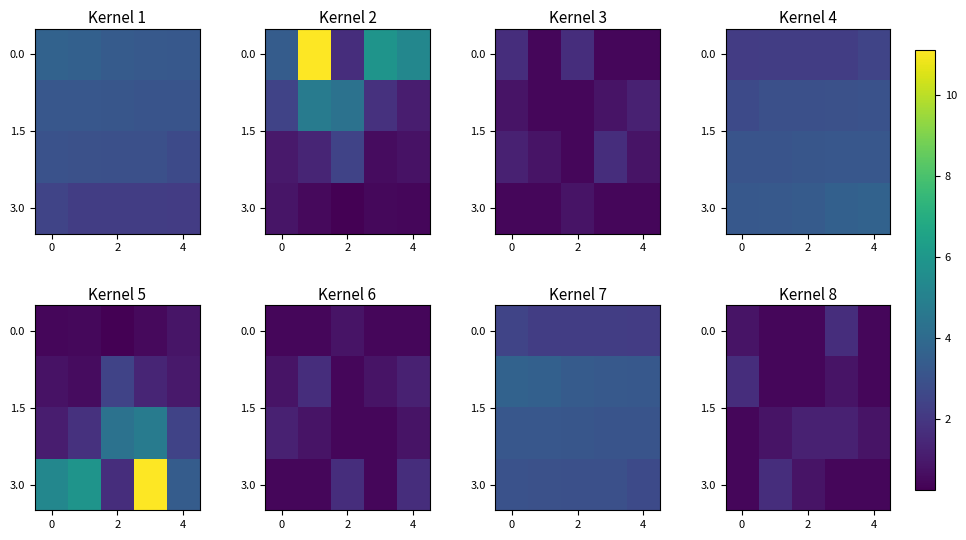

At which category is the sum across all series the highest?

3